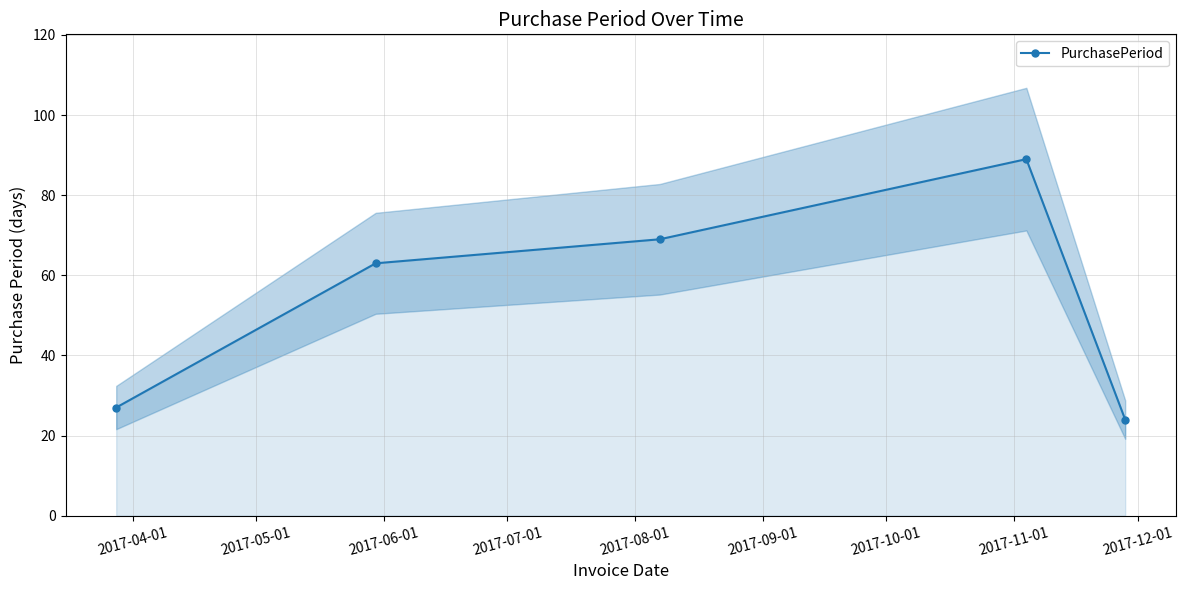

How many interior local peaks does the PurchasePeriod series have?

1